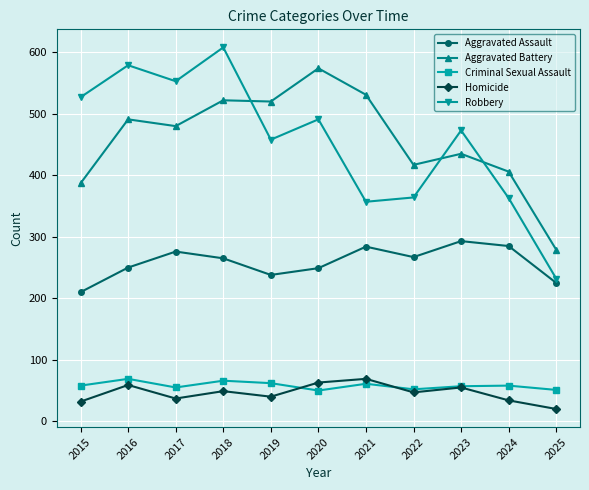

Count the number of categories in the chart.

11